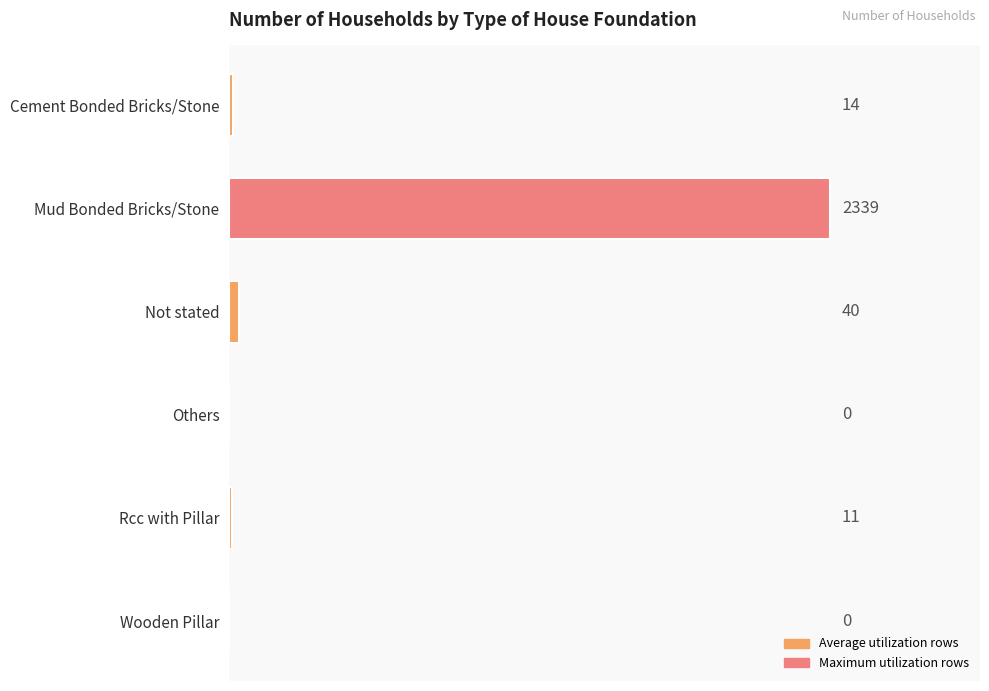

What is the greatest value displayed?

2339